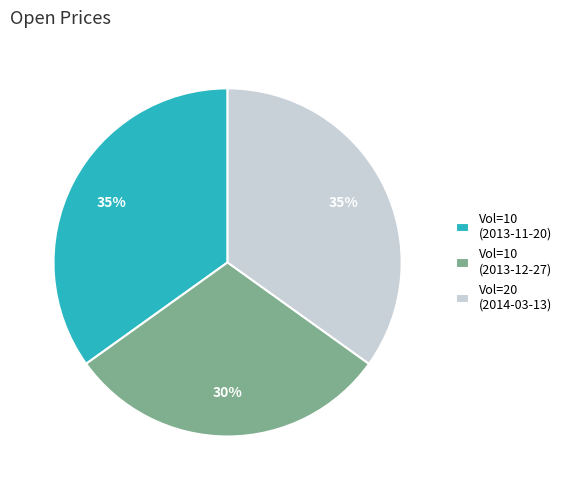

Approximately how many times larger is the value at Vol=10 (2013-11-20) compared to Vol=20 (2014-03-13)?

1.0